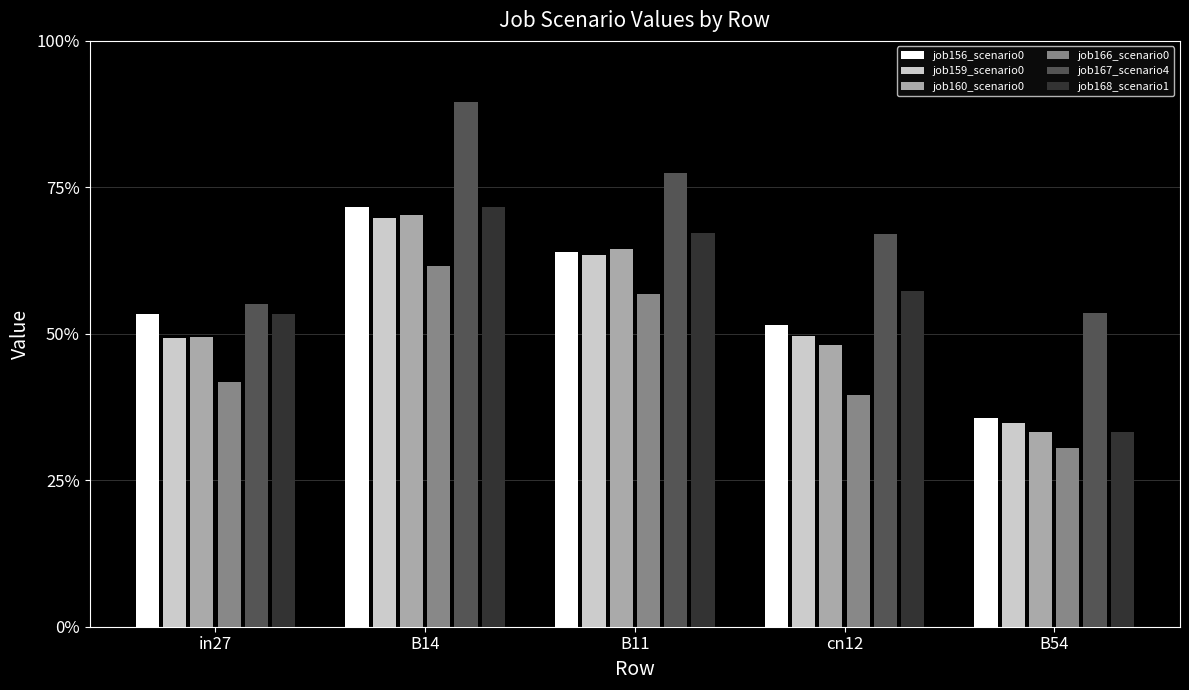

Are the bars grouped side by side (vs. stacked)?

Yes